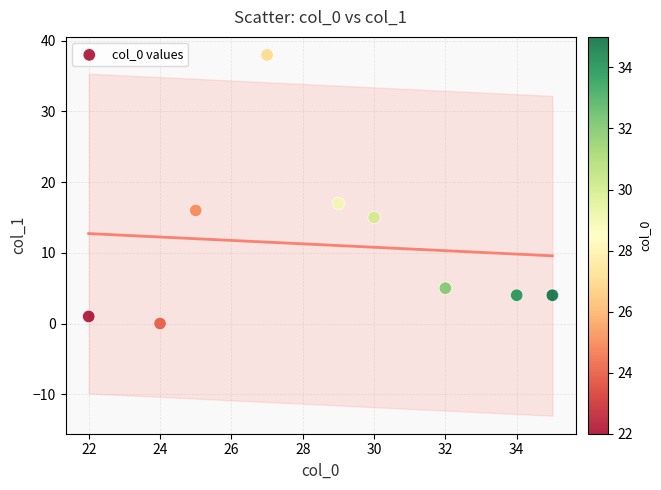

What Y value in the scatter plot is closest to 19?

17